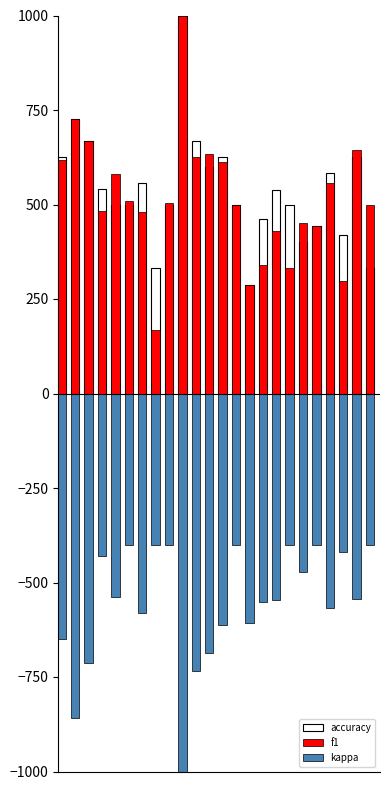

The value of f1 at 6 is 217. True or false?

False